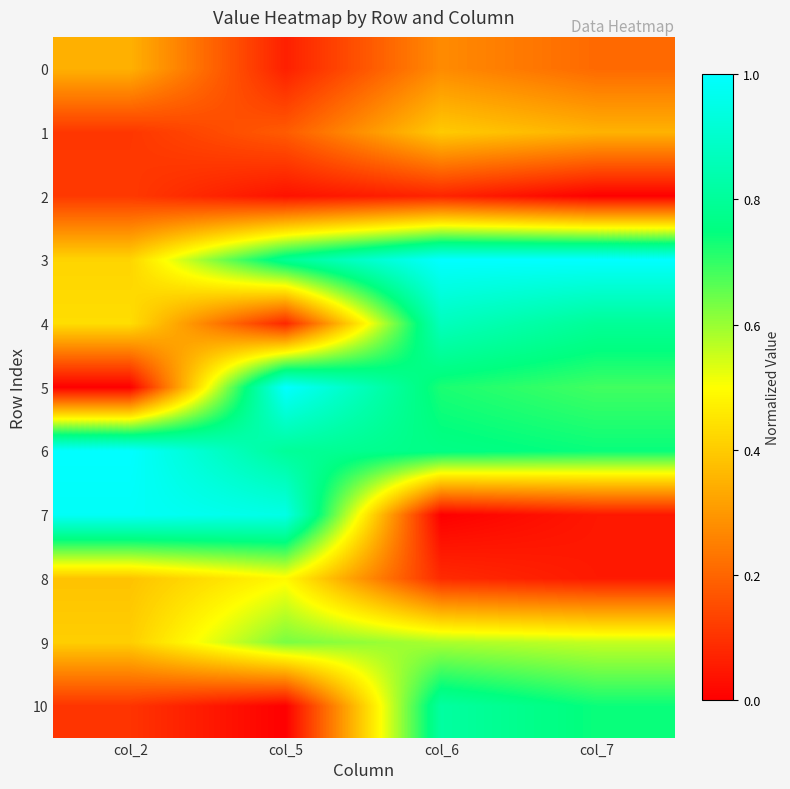

At which category is the sum across all series the highest?

col_6